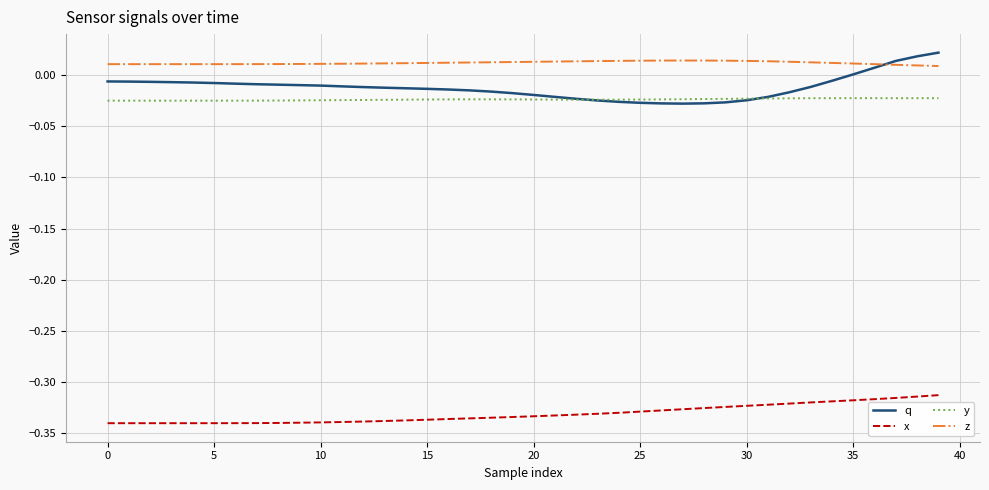

Which series has the largest range (max minus min)?

q